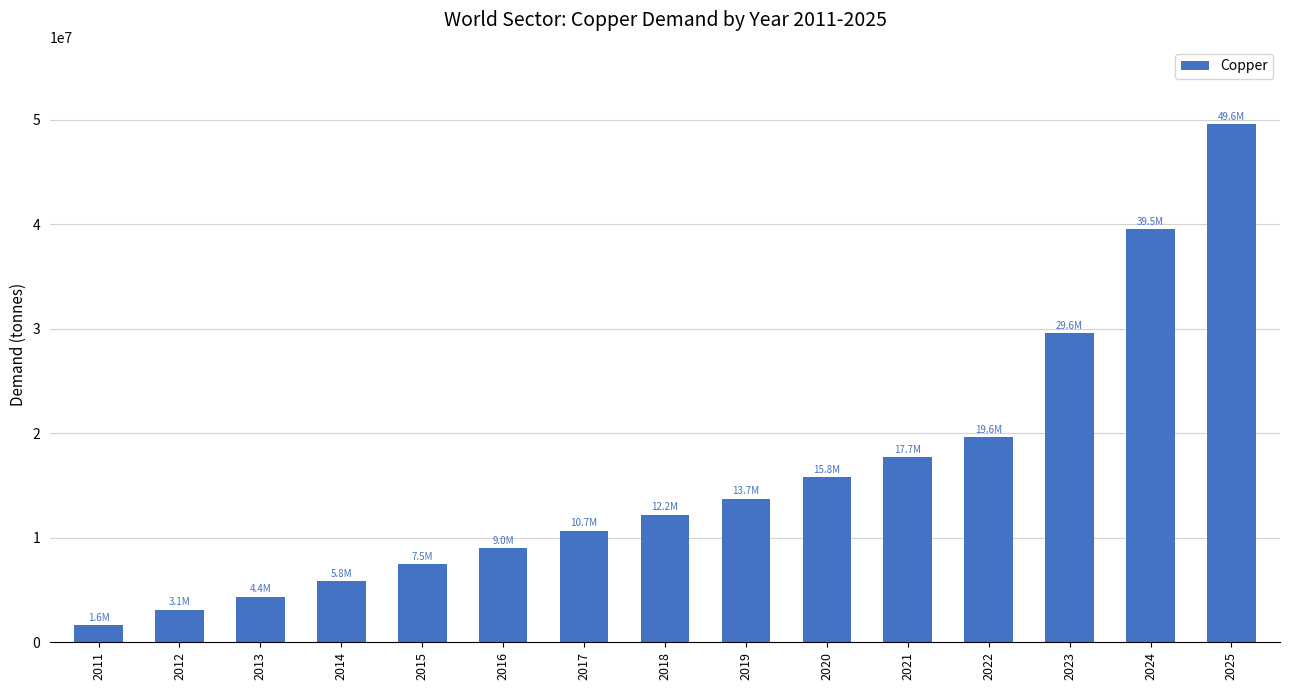

Reading right to left, list all the values displayed in this chart.

2025=49563673.6	2024=39545737.2	2023=29565083.0	2022=19633428.5	2021=17717256.8	2020=15782835.0	2019=13744402.3	2018=12216082.8	2017=10677451.0	2016=9000019.4	2015=7457135.4	2014=5833762.6	2013=4356491.1	2012=3082938.4	2011=1624090.5